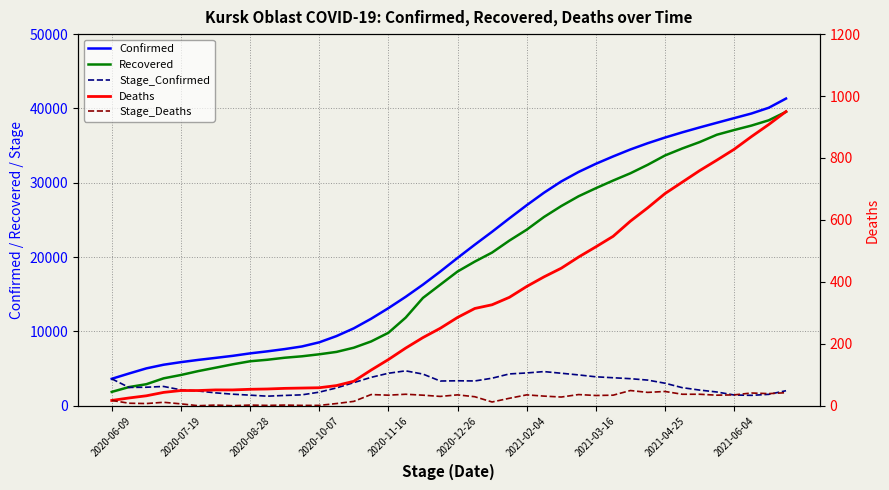

True or false: Confirmed and Recovered intersect in this chart.

False